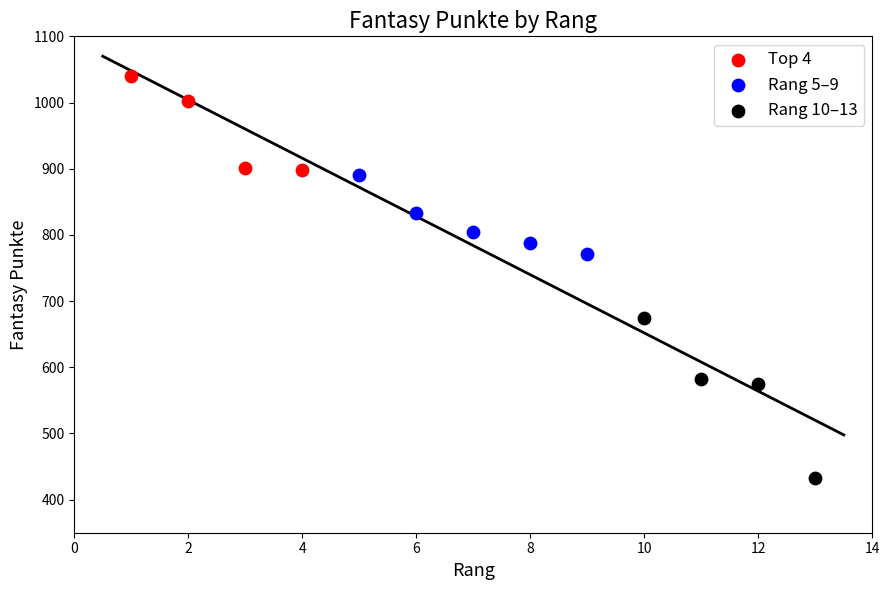

Which series reaches the maximum Y coordinate?

Top 4